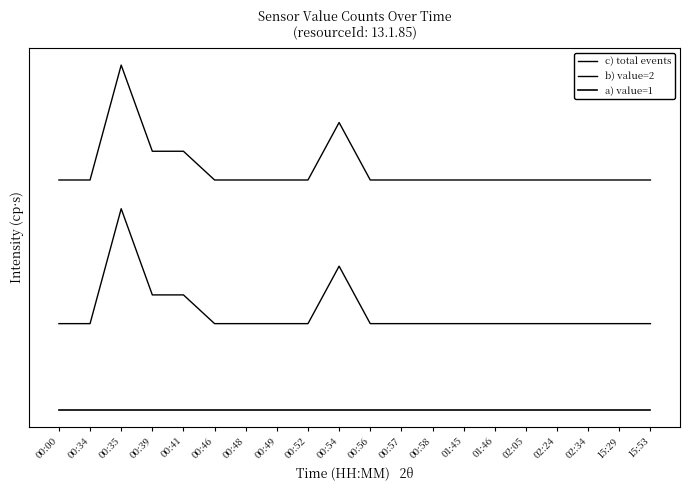

Is this an area chart (filled region under the line)?

No